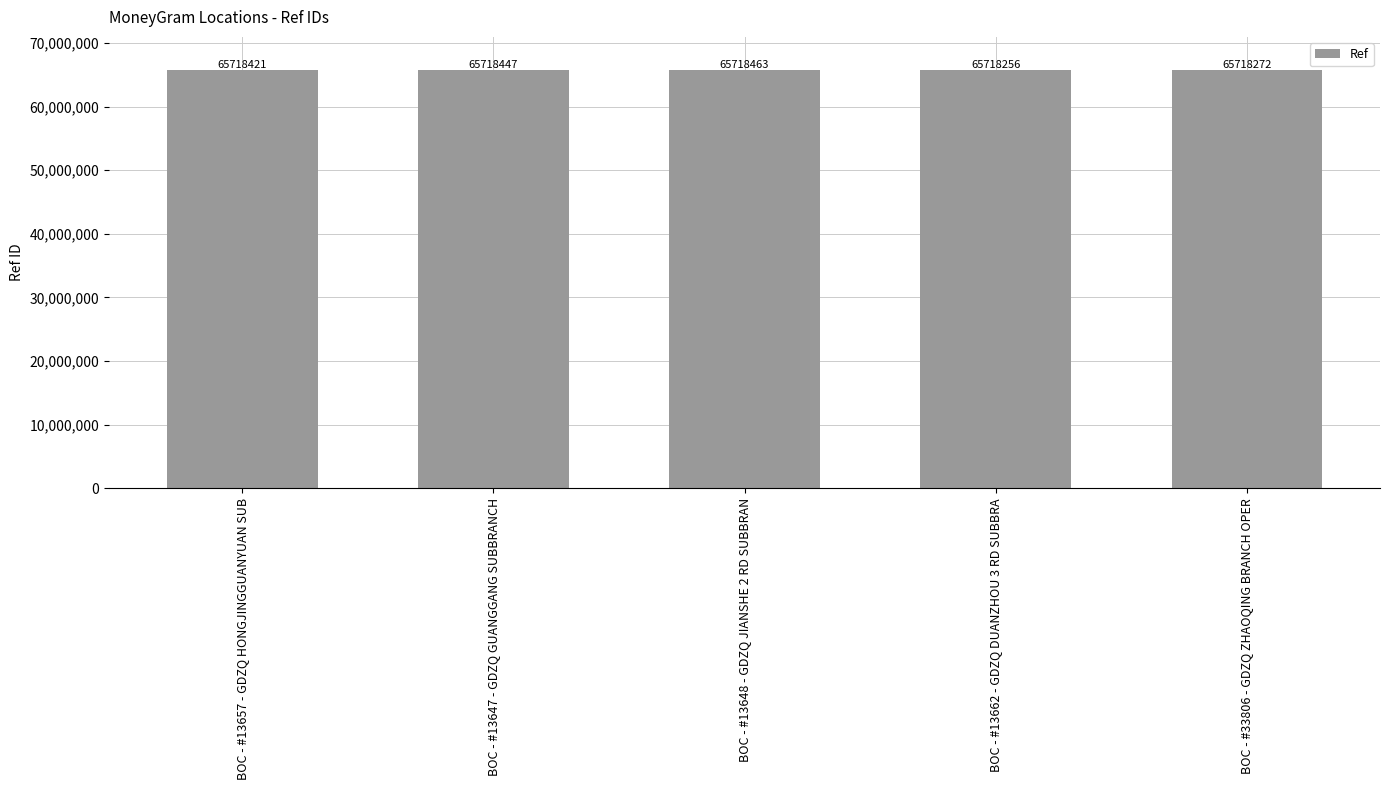

Does the chart contain stacked bars?

No